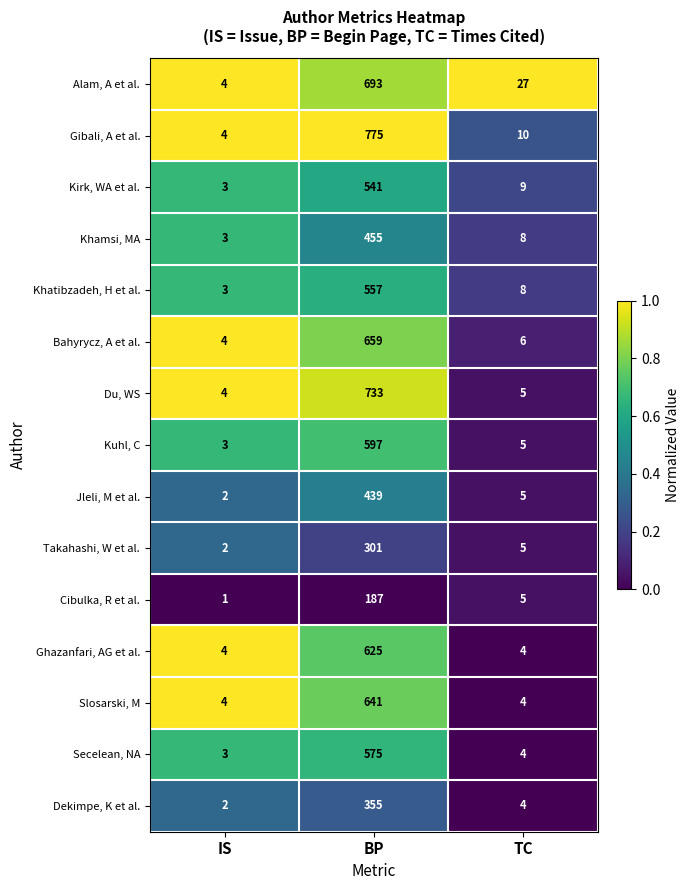

Count the number of categories in the chart.

3